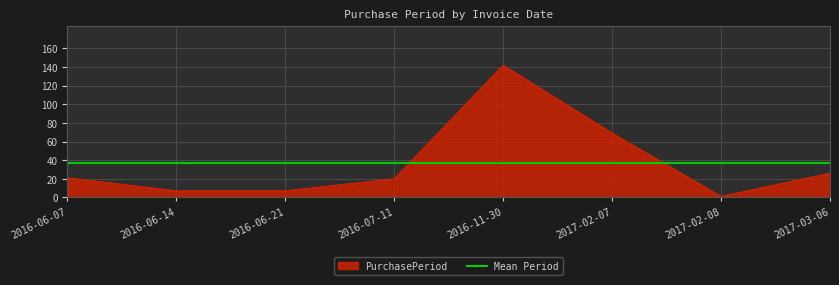

At which label is PurchasePeriod closest to 71?

2017-02-07